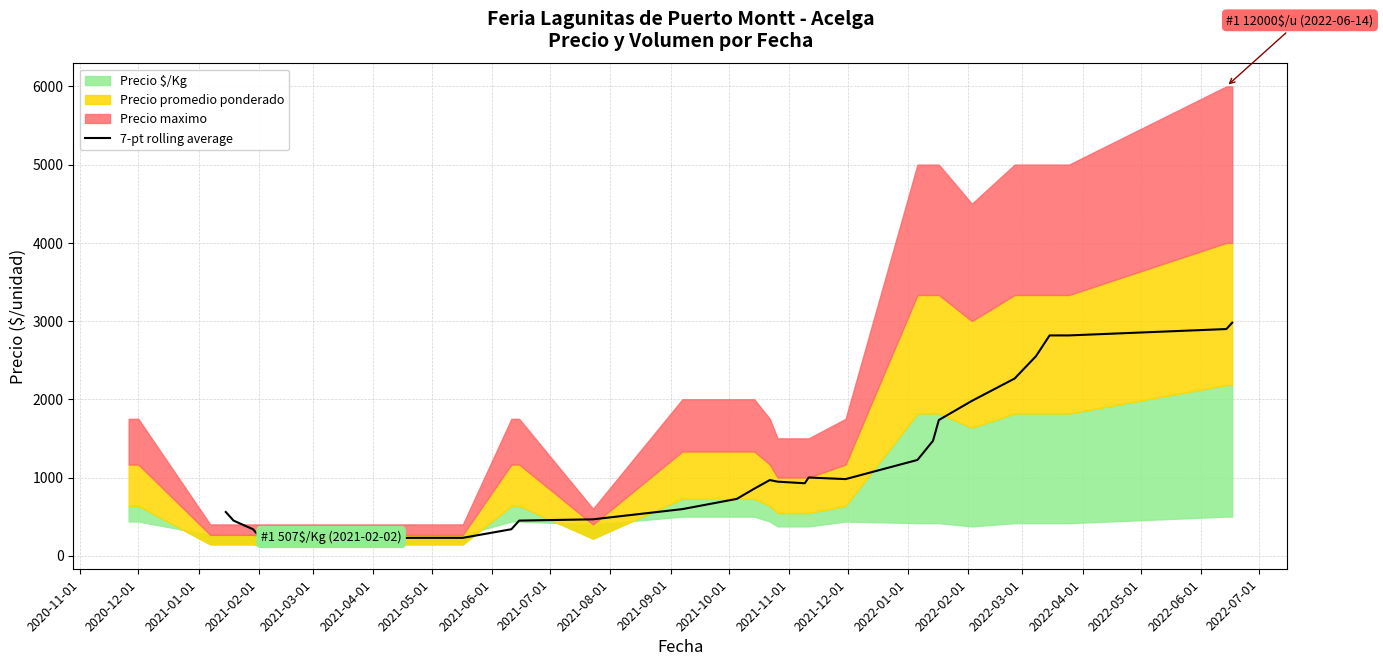

What is the sum of the values at 2022-05-01 and 2021-06-01?

1084.1